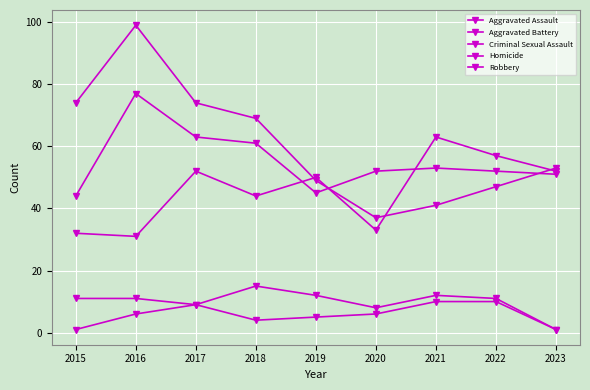

What is the lowest value of the Robbery series?

37